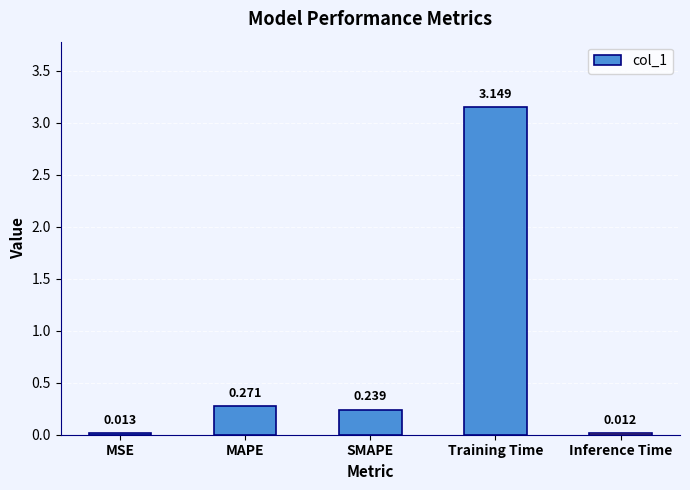

Which has a higher value, MSE or MAPE?

MAPE